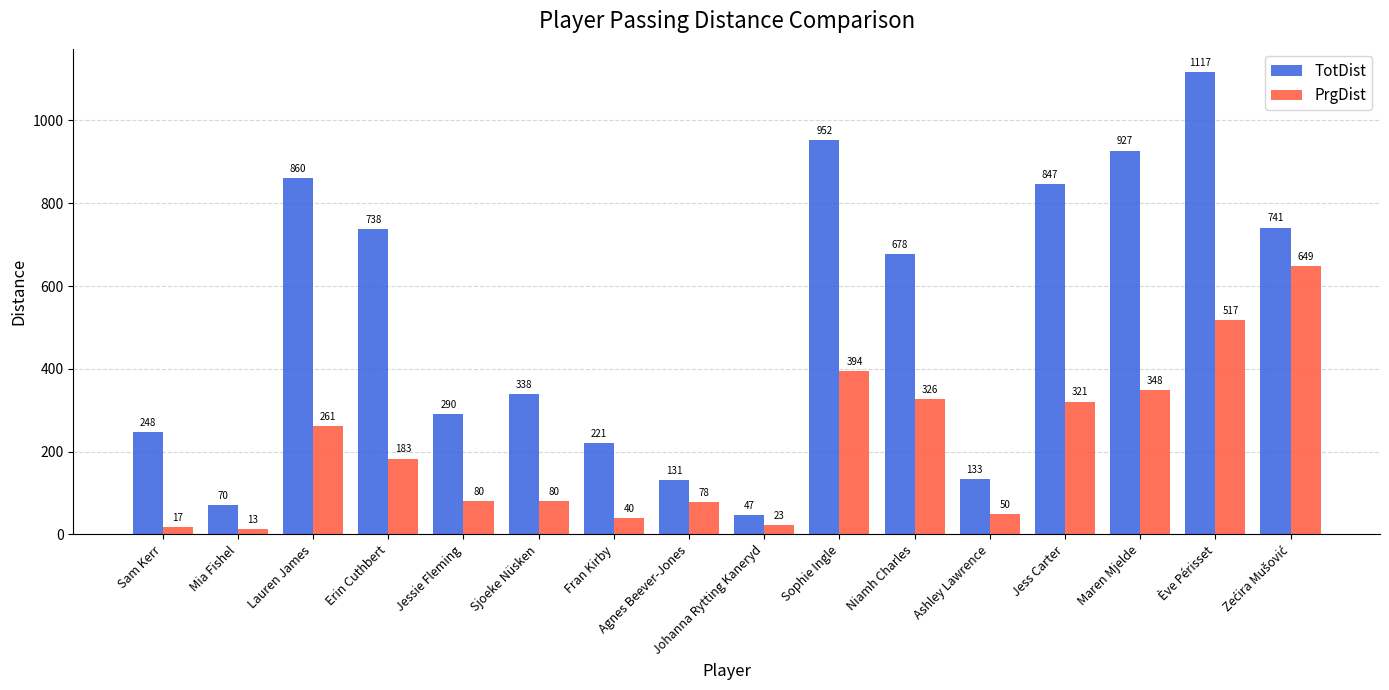

How many data points in PrgDist are less than 183?

8